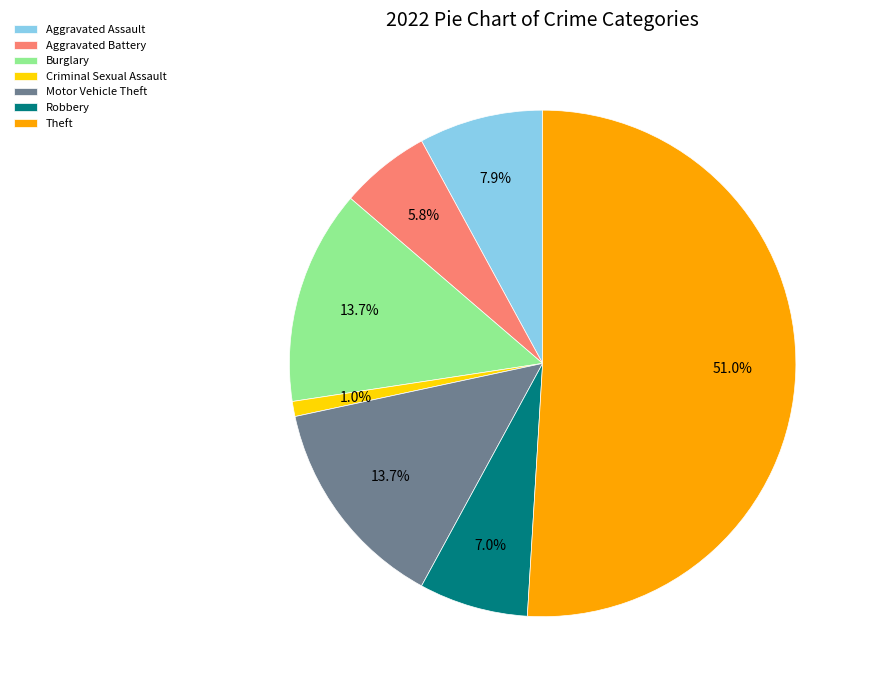

What is the smallest slice in the pie chart?

Criminal Sexual Assault